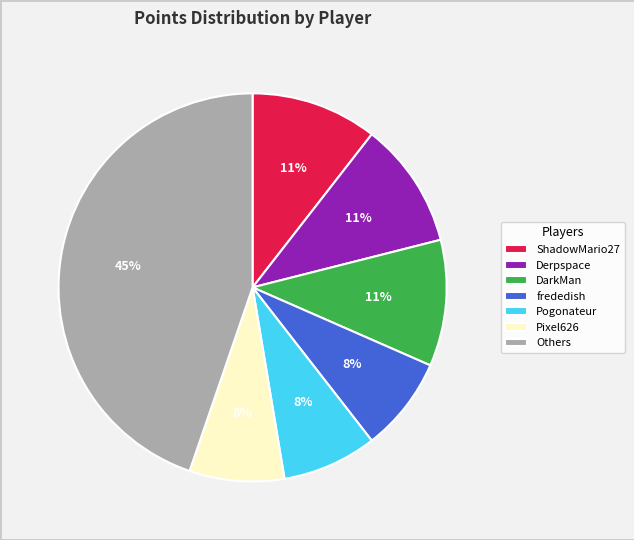

Does Pixel626 account for over 50% of the chart?

No